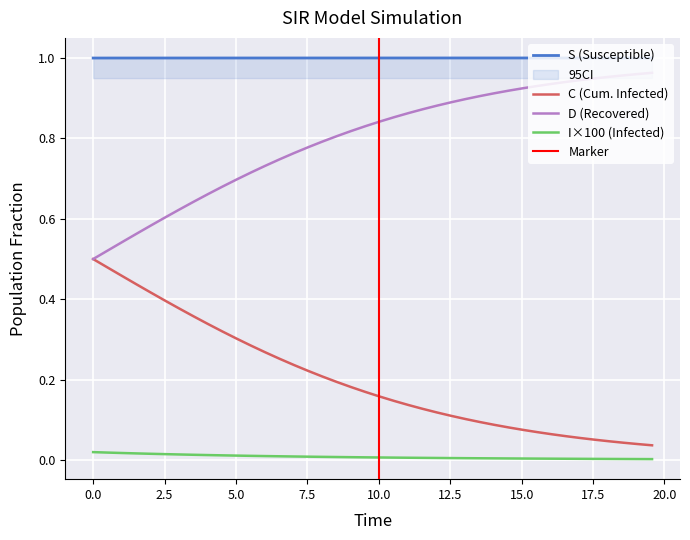

Reading left to right, list all the values displayed in this chart.

S: 1.0	1.0	1.0	1.0	1.0	1.0	1.0	1.0	1.0	1.0	1.0	1.0	1.0	1.0	1.0	1.0	1.0	1.0	1.0	1.0	1.0	1.0	1.0	1.0	1.0	1.0	1.0	1.0	1.0	1.0	1.0	1.0	1.0	1.0	1.0	1.0	1.0	1.0	1.0	1.0
I: 0.0	0.0	0.0	0.0	0.0	0.0	0.0	0.0	0.0	0.0	0.0	0.0	0.0	0.0	0.0	0.0	0.0	0.0	0.0	0.0	0.0	0.0	0.0	0.0	0.0	0.0	0.0	0.0	0.0	0.0	0.0	0.0	0.0	0.0	0.0	0.0	0.0	0.0	0.0	0.0
C: 0.5	0.5	0.5	0.4	0.4	0.4	0.4	0.4	0.3	0.3	0.3	0.3	0.3	0.3	0.2	0.2	0.2	0.2	0.2	0.2	0.2	0.1	0.1	0.1	0.1	0.1	0.1	0.1	0.1	0.1	0.1	0.1	0.1	0.1	0.1	0.1	0.0	0.0	0.0	0.0
D: 0.5	0.5	0.5	0.6	0.6	0.6	0.6	0.6	0.7	0.7	0.7	0.7	0.7	0.7	0.8	0.8	0.8	0.8	0.8	0.8	0.8	0.9	0.9	0.9	0.9	0.9	0.9	0.9	0.9	0.9	0.9	0.9	0.9	0.9	0.9	0.9	1.0	1.0	1.0	1.0